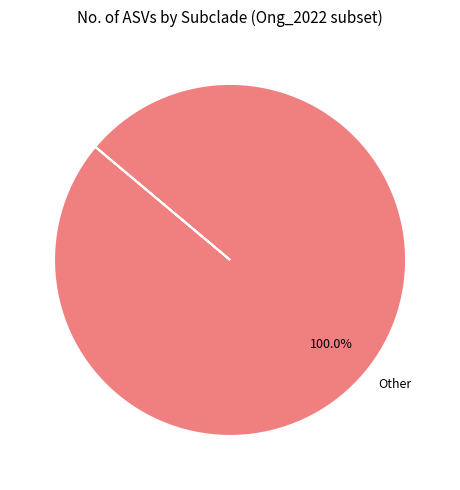

How many slices are in this pie chart?

1